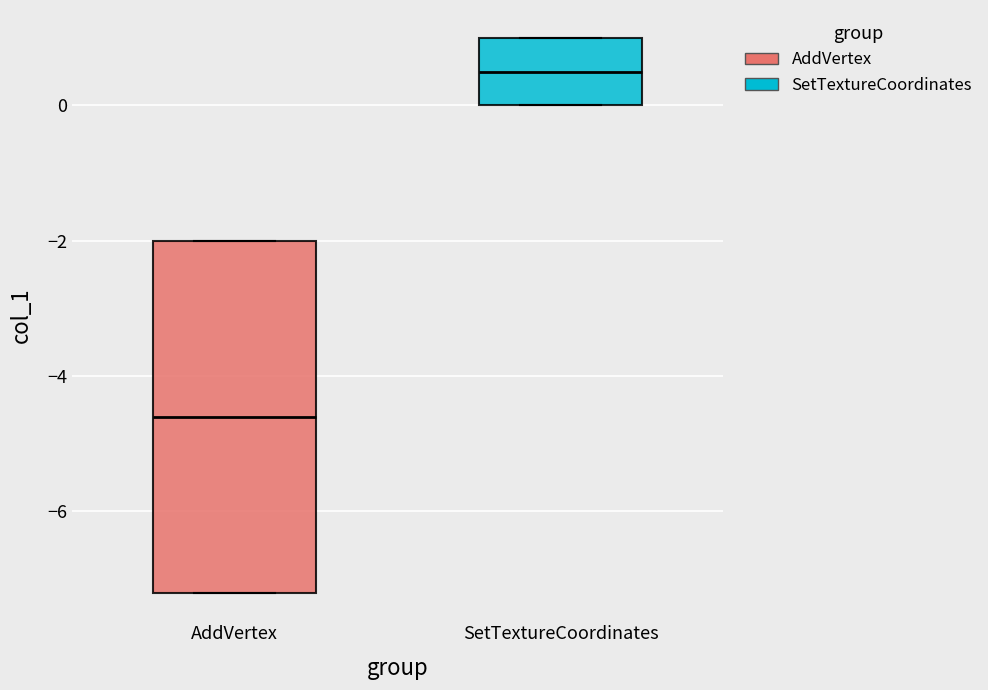

Reading left to right, transcribe this box plot: for each box, give where its median line is, the range the box spans, and where its two whiskers end, as read against the y-axis. The values are not printed on the chart, so give them approximately, as read against the axis.

AddVertex: median -4.6, box -7.2 to -2.0, whiskers -7.2 to -2.0
SetTextureCoordinates: median 0.6, box 0.0 to 1.0, whiskers 0.0 to 1.0